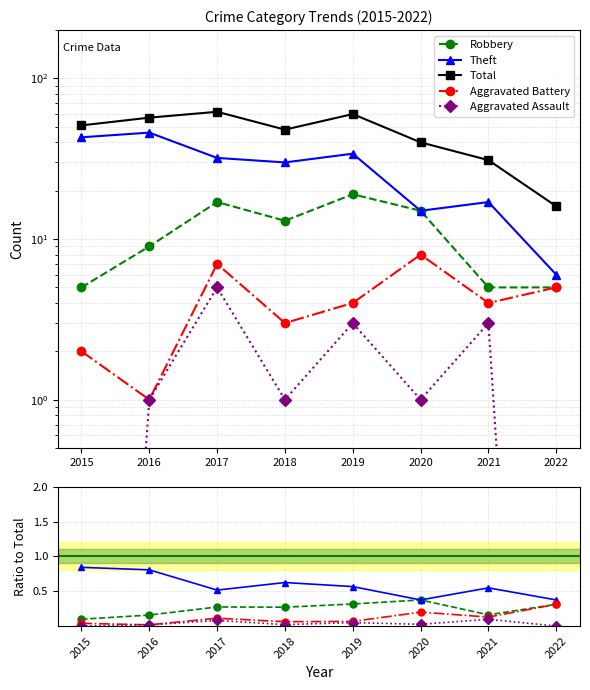

What is the value of the Robbery point at the 4th from the left?

0.3